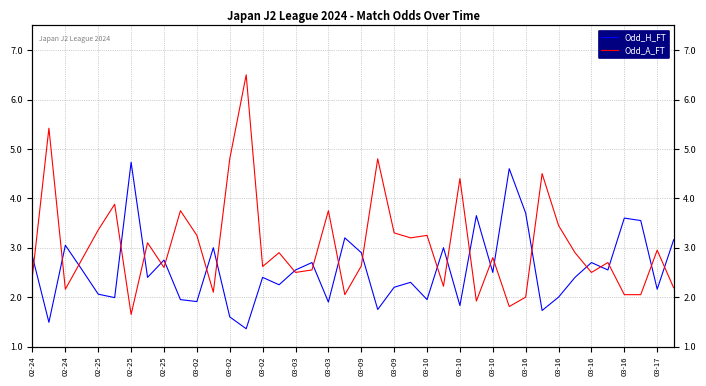

How many values in the Odd_H_FT series exceed 2?

28